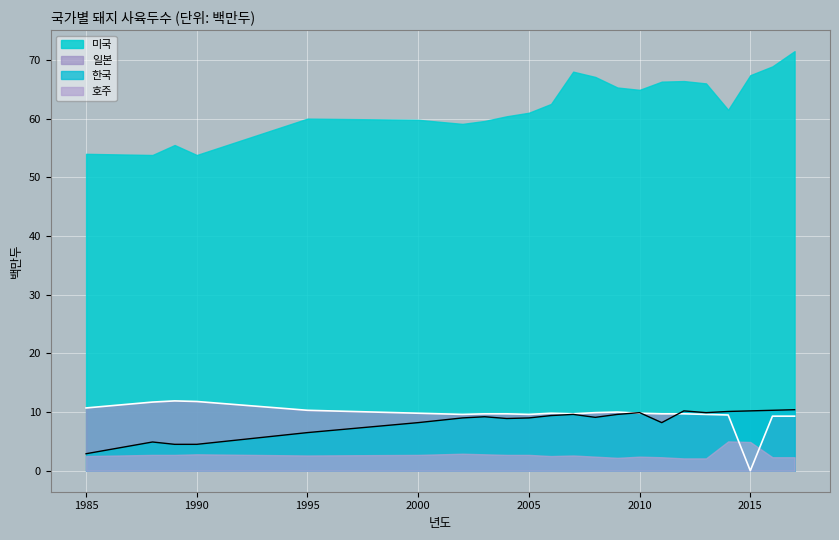

What is the sum of all 한국 values?

184.5